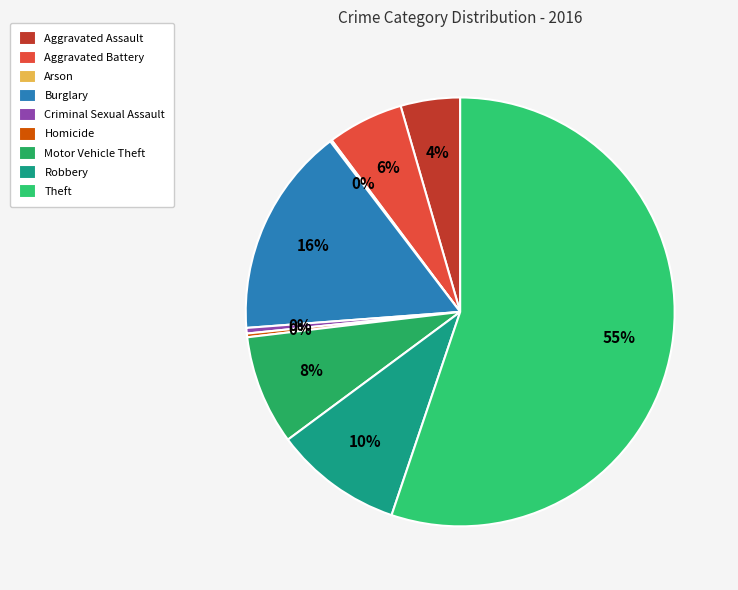

How many slices are in this pie chart?

9